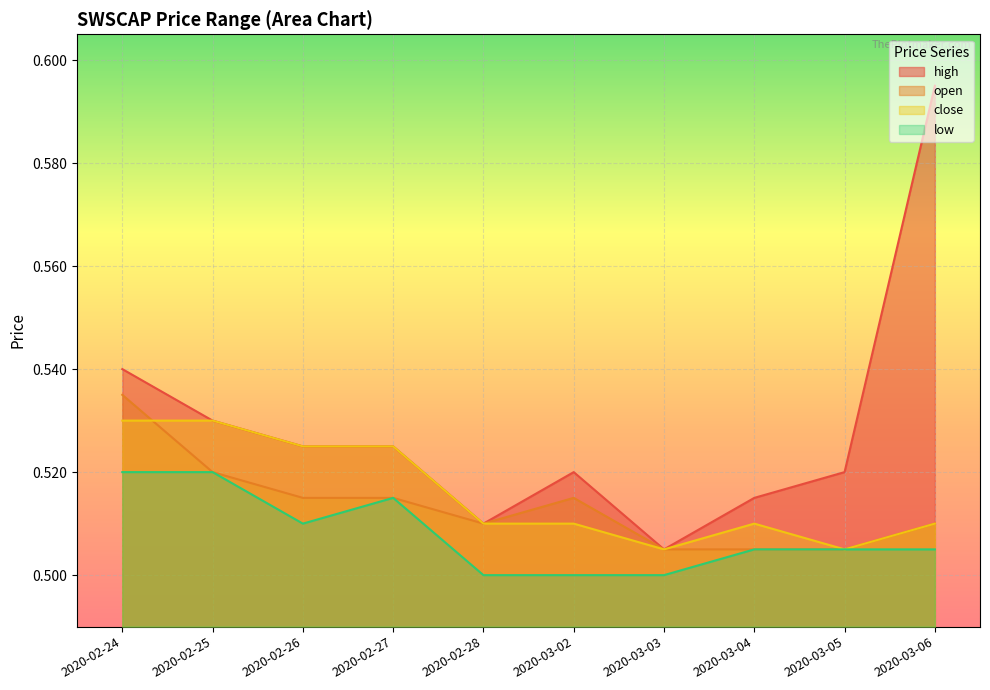

Where is high nearest to the value 0?

2020-03-03